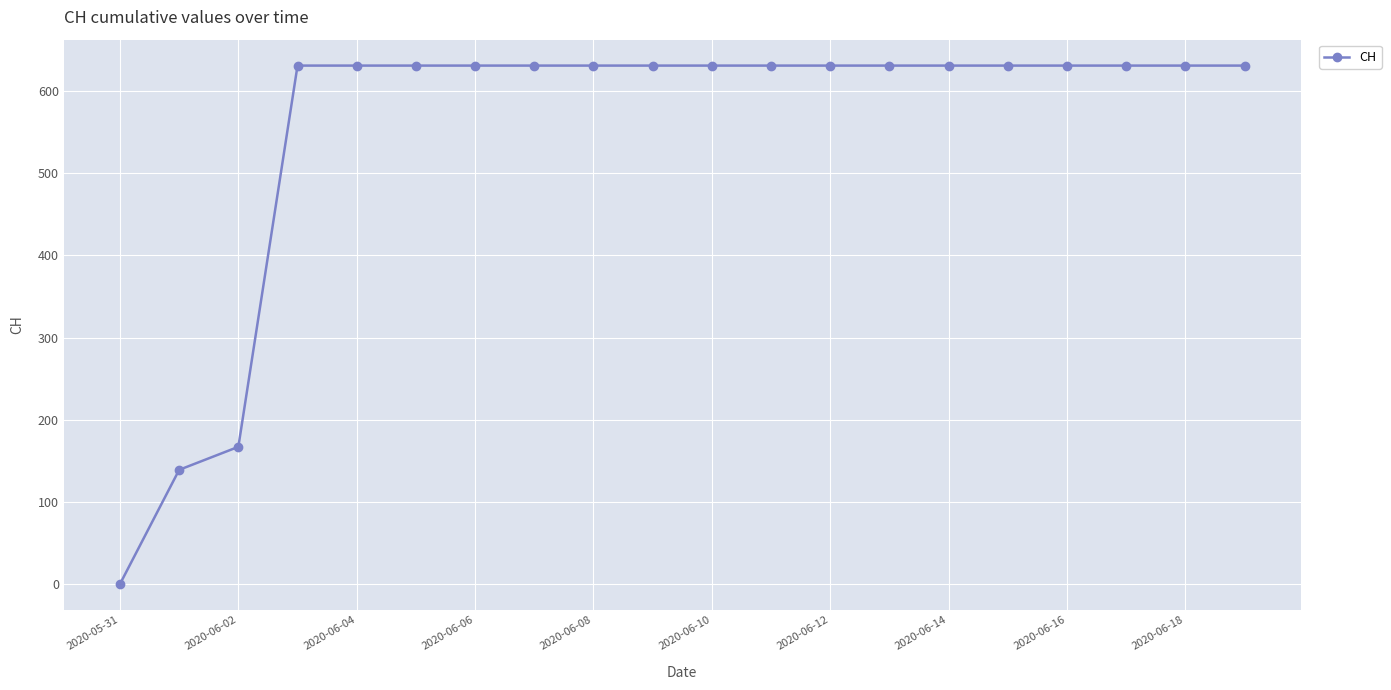

What is the difference between the maximum and minimum values?

631